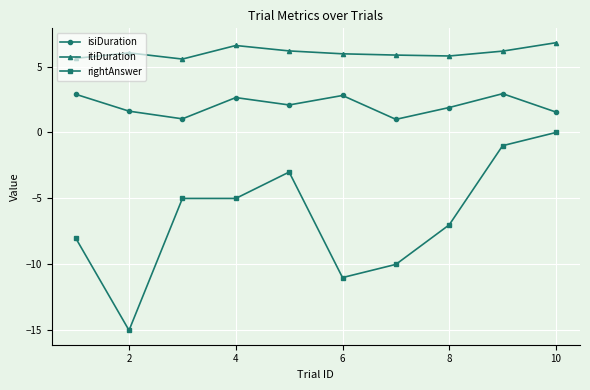

In isiDuration, how many points are lower than both neighbors (excluding endpoints)?

3